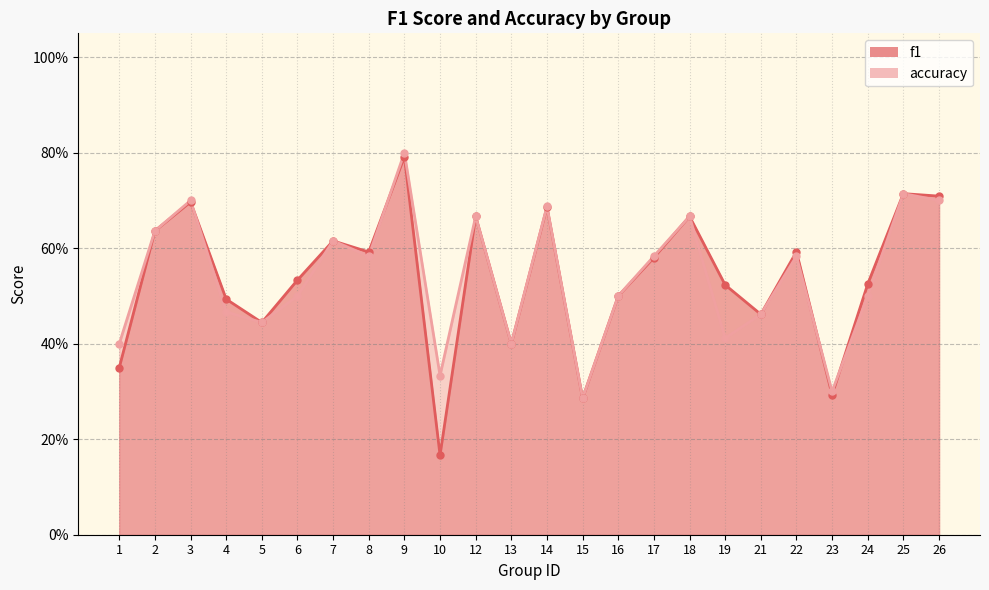

How many lines are shown in the chart?

2